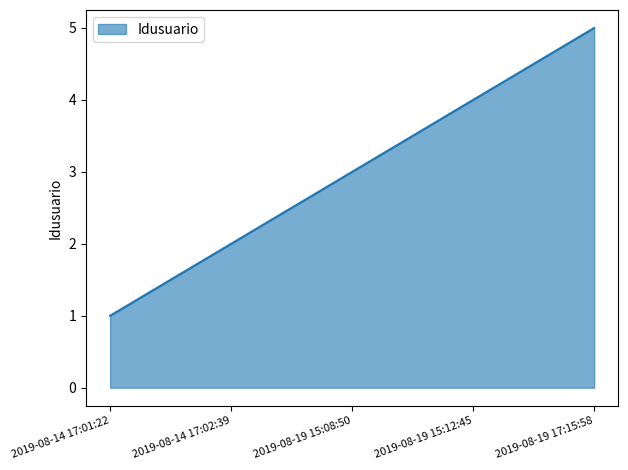

How many lines are shown in the chart?

1